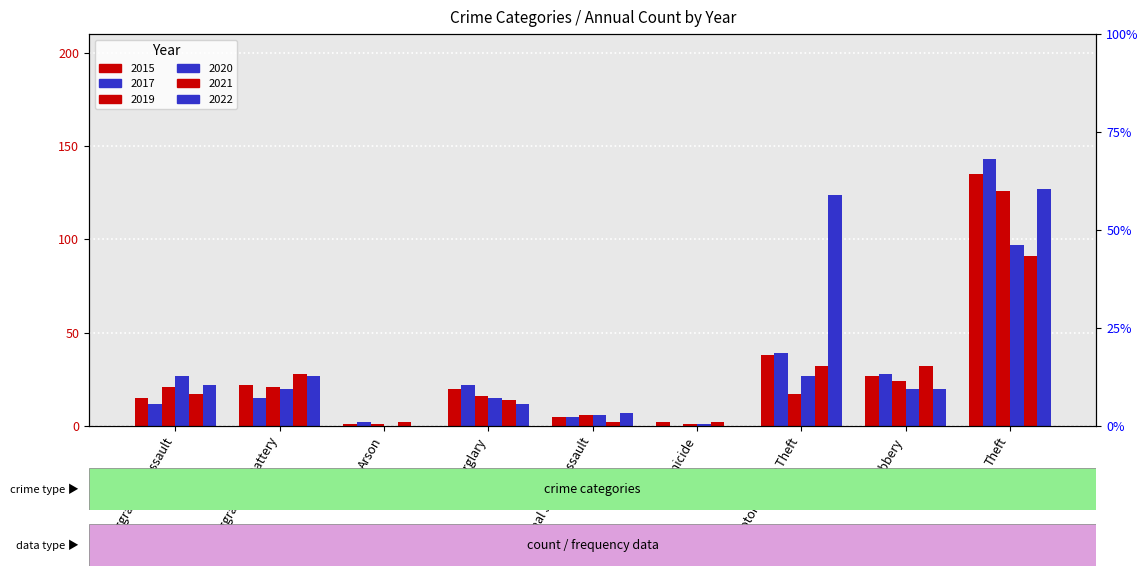

Which series has the largest total across all categories?

2022